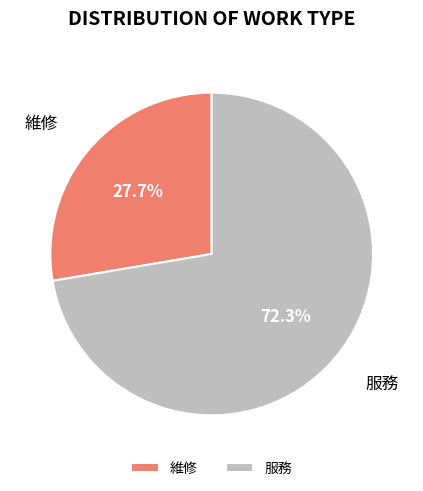

Approximately how many times larger is the value at 服務 compared to 維修?

2.6